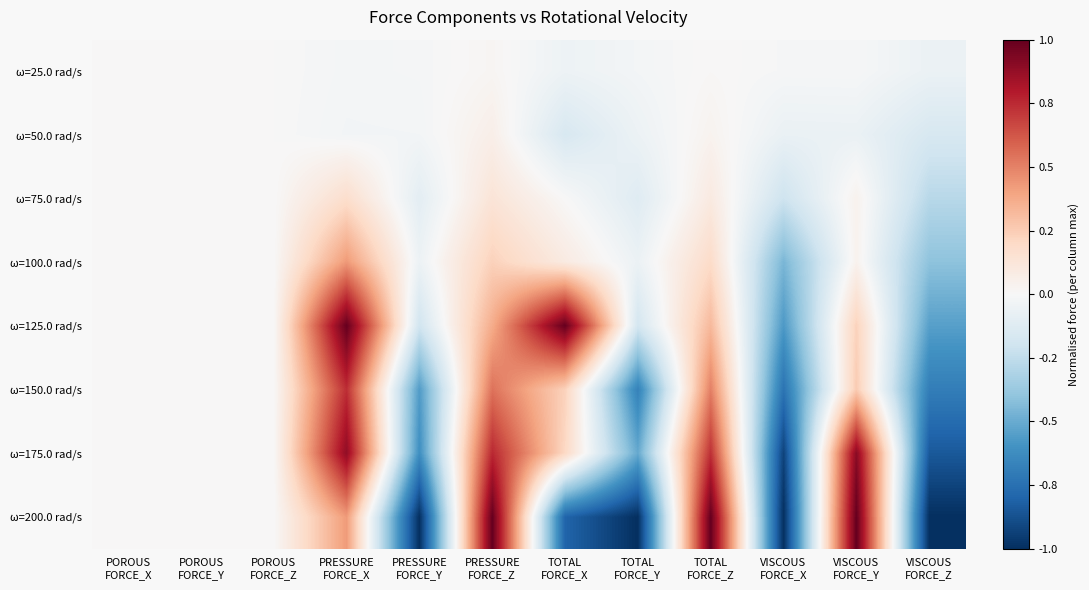

List the series in order of their peak value, lowest first.

ω=25.0 rad/s, ω=50.0 rad/s, ω=75.0 rad/s, ω=100.0 rad/s, ω=150.0 rad/s, ω=175.0 rad/s, ω=125.0 rad/s, ω=200.0 rad/s